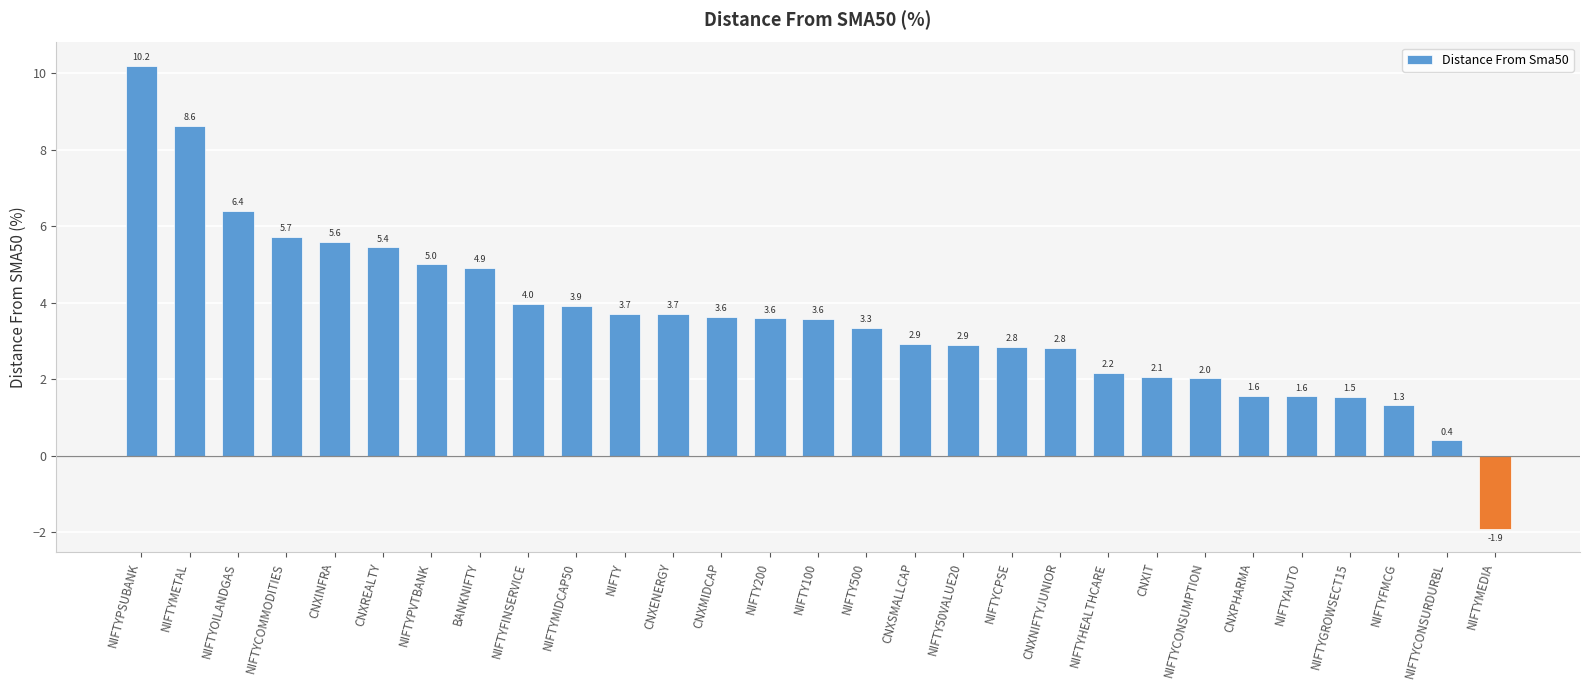

Is it true that the value at NIFTY500 is 2.0?

False